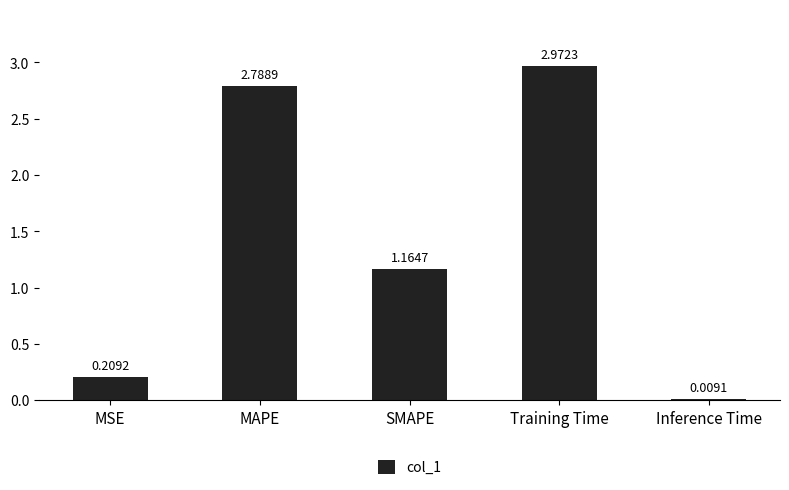

At which label does the data first exceed 1?

MAPE